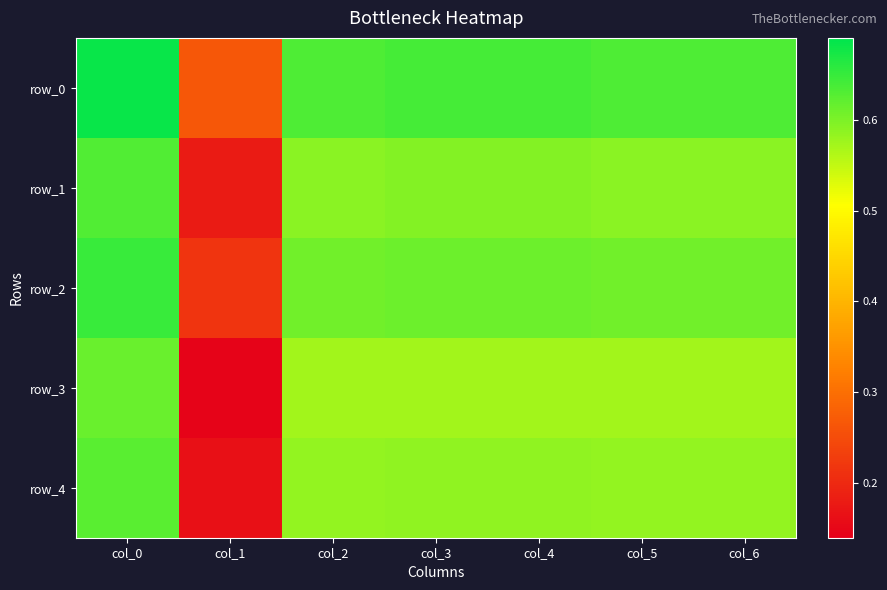

What is the sum of all row_1 values?

3.8